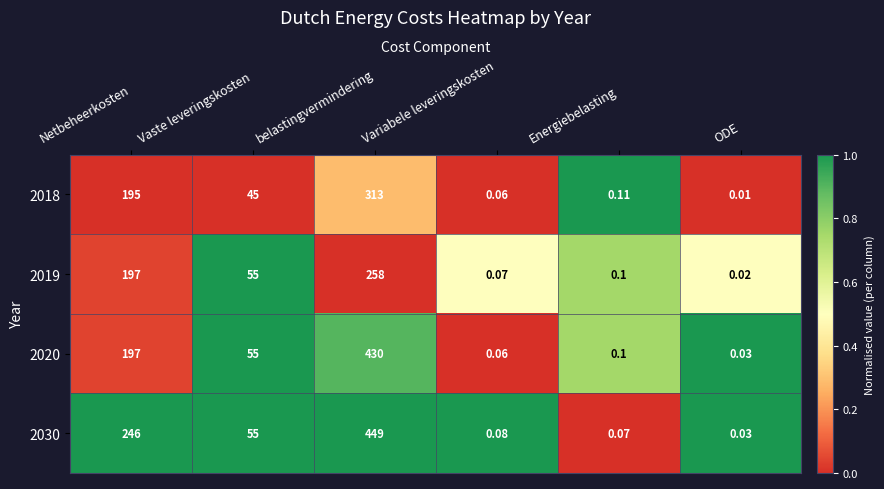

At which category is the sum across all series the highest?

belastingvermindering